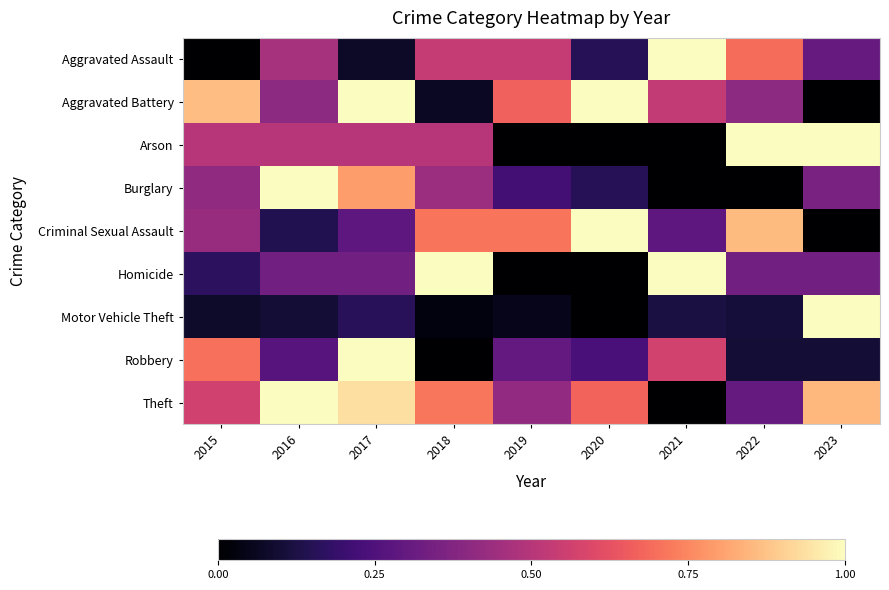

Reading left to right, transcribe all the data shown in this chart.

Aggravated Assault: 2015=0.0	2016=0.5	2017=0.1	2018=0.5	2019=0.5	2020=0.2	2021=1.0	2022=0.7	2023=0.3
Aggravated Battery: 2015=0.9	2016=0.4	2017=1.0	2018=0.1	2019=0.7	2020=1.0	2021=0.5	2022=0.4	2023=0.0
Arson: 2015=0.5	2016=0.5	2017=0.5	2018=0.5	2019=0.0	2020=0.0	2021=0.0	2022=1.0	2023=1.0
Burglary: 2015=0.4	2016=1.0	2017=0.8	2018=0.4	2019=0.2	2020=0.2	2021=0.0	2022=0.0	2023=0.4
Criminal Sexual Assault: 2015=0.4	2016=0.1	2017=0.3	2018=0.7	2019=0.7	2020=1.0	2021=0.3	2022=0.9	2023=0.0
Homicide: 2015=0.2	2016=0.3	2017=0.3	2018=1.0	2019=0.0	2020=0.0	2021=1.0	2022=0.3	2023=0.3
Motor Vehicle Theft: 2015=0.1	2016=0.1	2017=0.2	2018=0.0	2019=0.0	2020=0.0	2021=0.1	2022=0.1	2023=1.0
Robbery: 2015=0.7	2016=0.3	2017=1.0	2018=0.0	2019=0.3	2020=0.2	2021=0.6	2022=0.1	2023=0.1
Theft: 2015=0.6	2016=1.0	2017=0.9	2018=0.7	2019=0.4	2020=0.7	2021=0.0	2022=0.3	2023=0.8